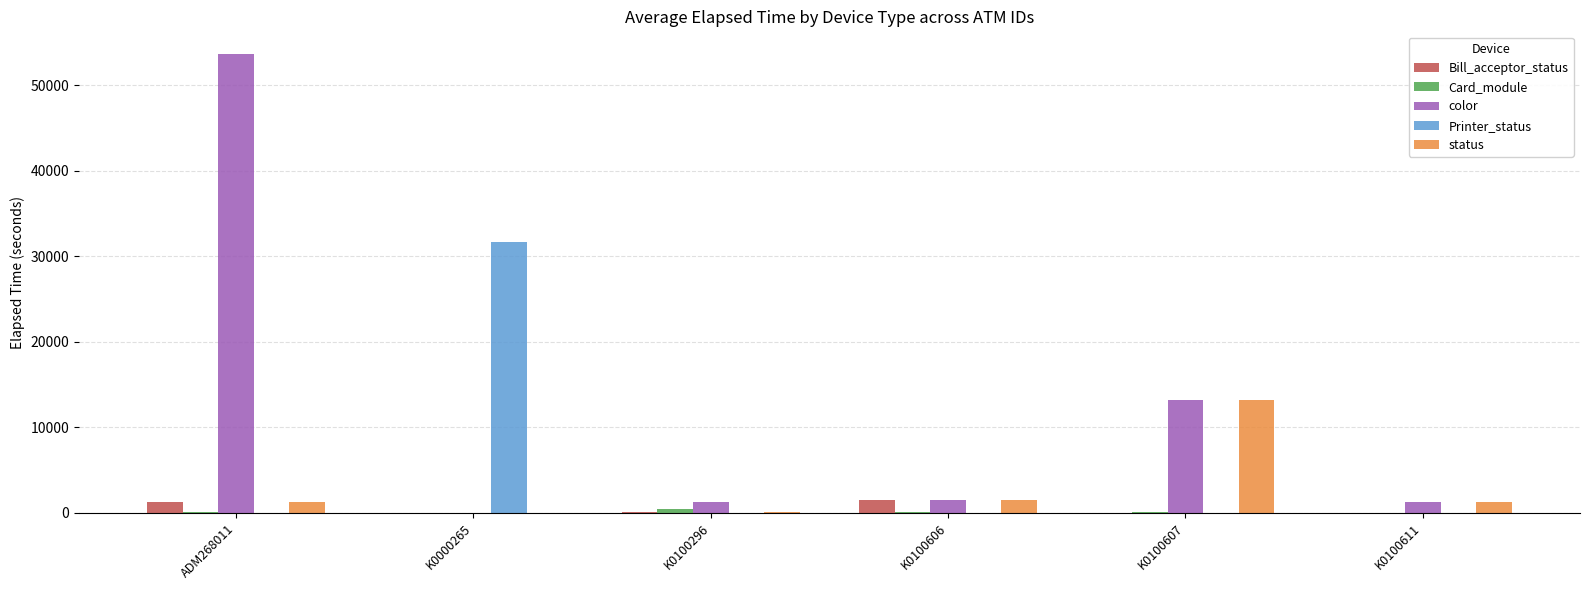

Is it true that Printer_status equals 14407 at ADM268011?

False